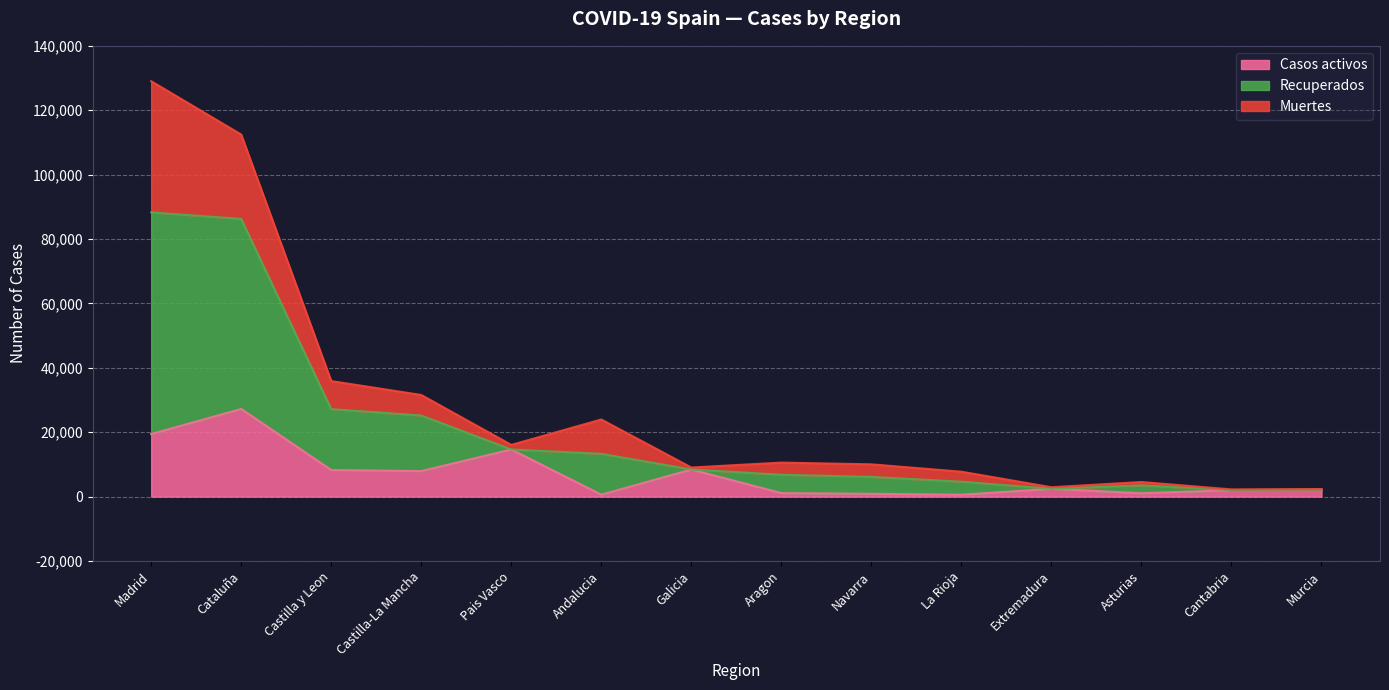

At which label does Casos activos first exceed 2422?

Madrid